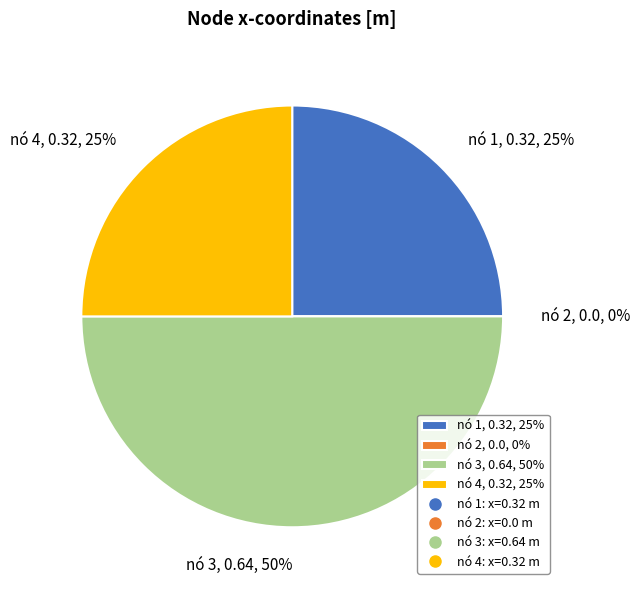

Which category has the biggest portion of the pie?

3